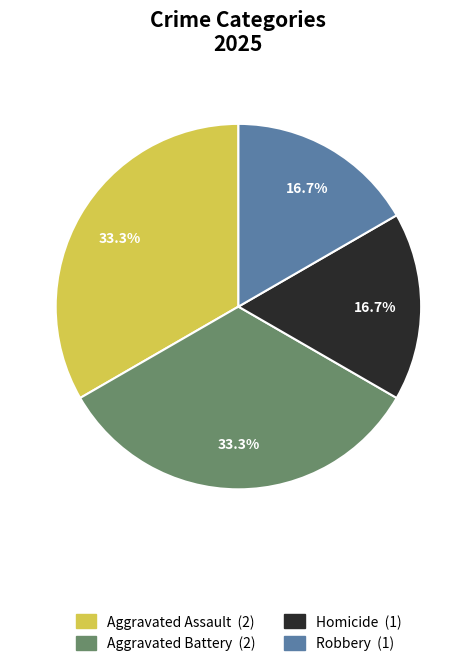

Is there a majority slice in this chart?

No